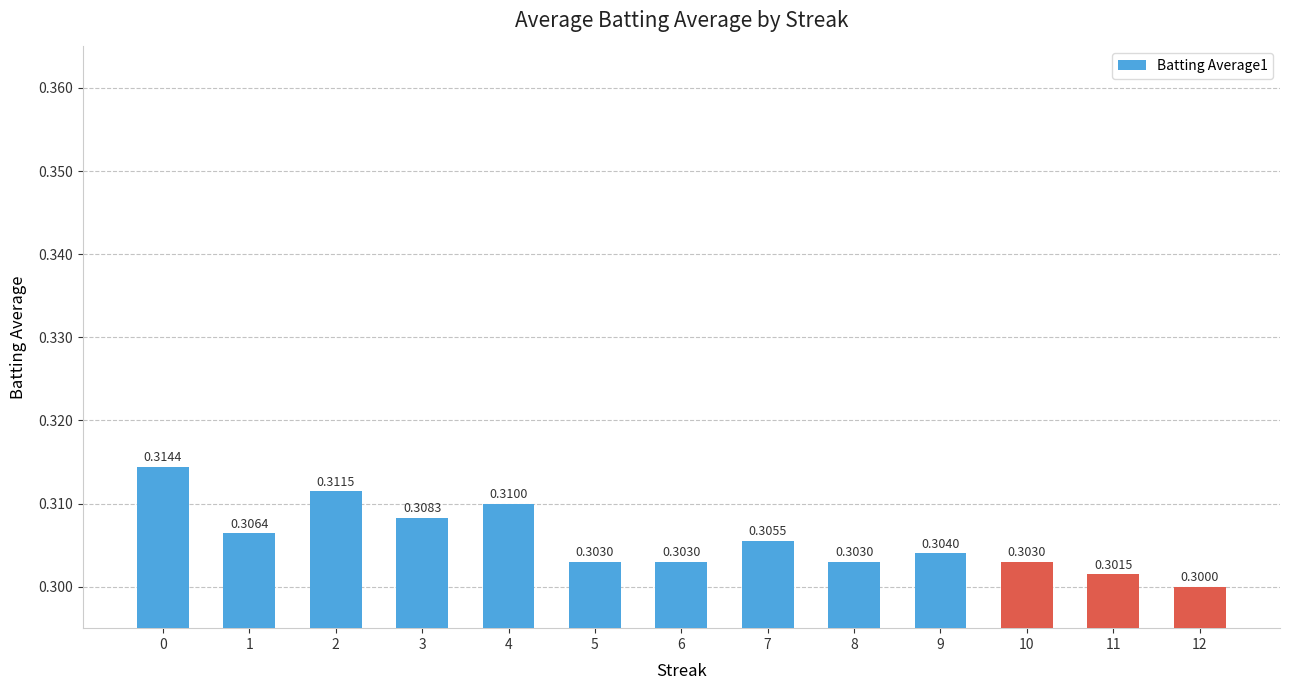

True or false: the data shows 0.1 at 3.

False